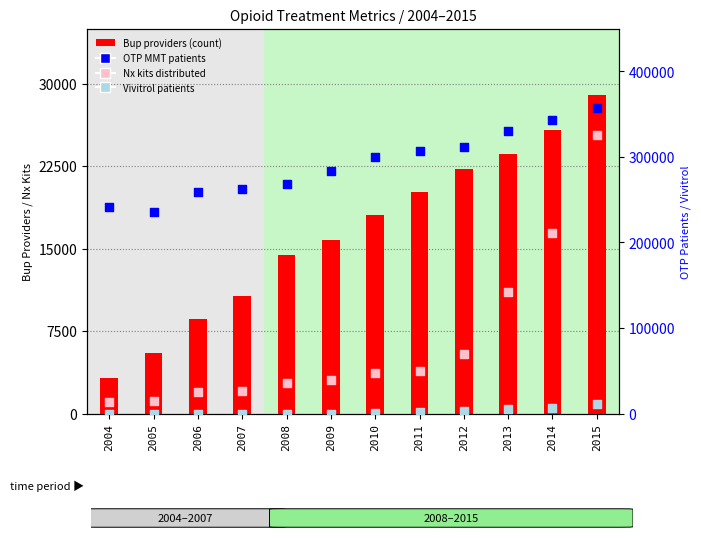

Is the value of OTP MMT patients at 2011 greater than the value of Nx kits distributed at 2006?

Yes